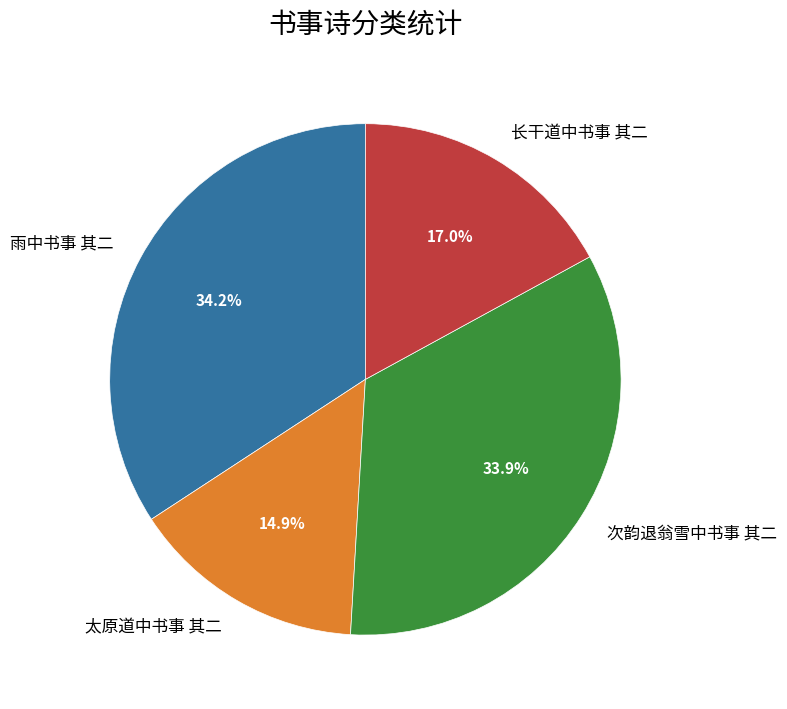

To the nearest percent, what portion does 雨中书事 其二 represent?

34%